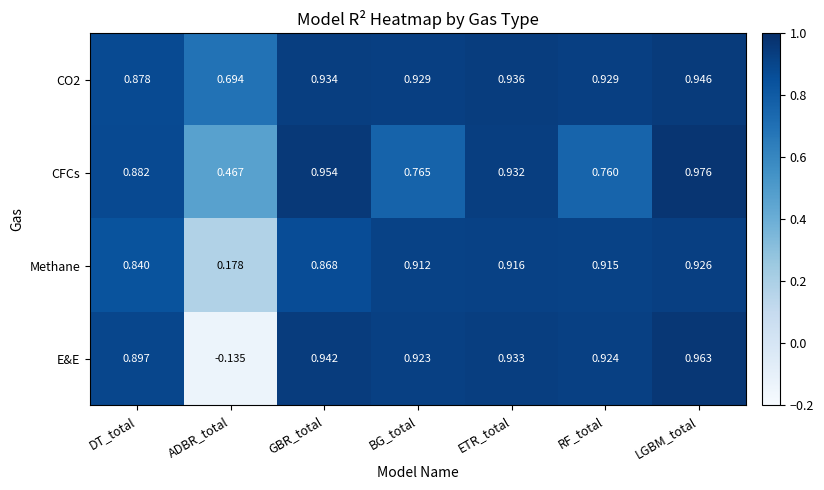

At which category does the chart reach its minimum across all series?

ADBR_total